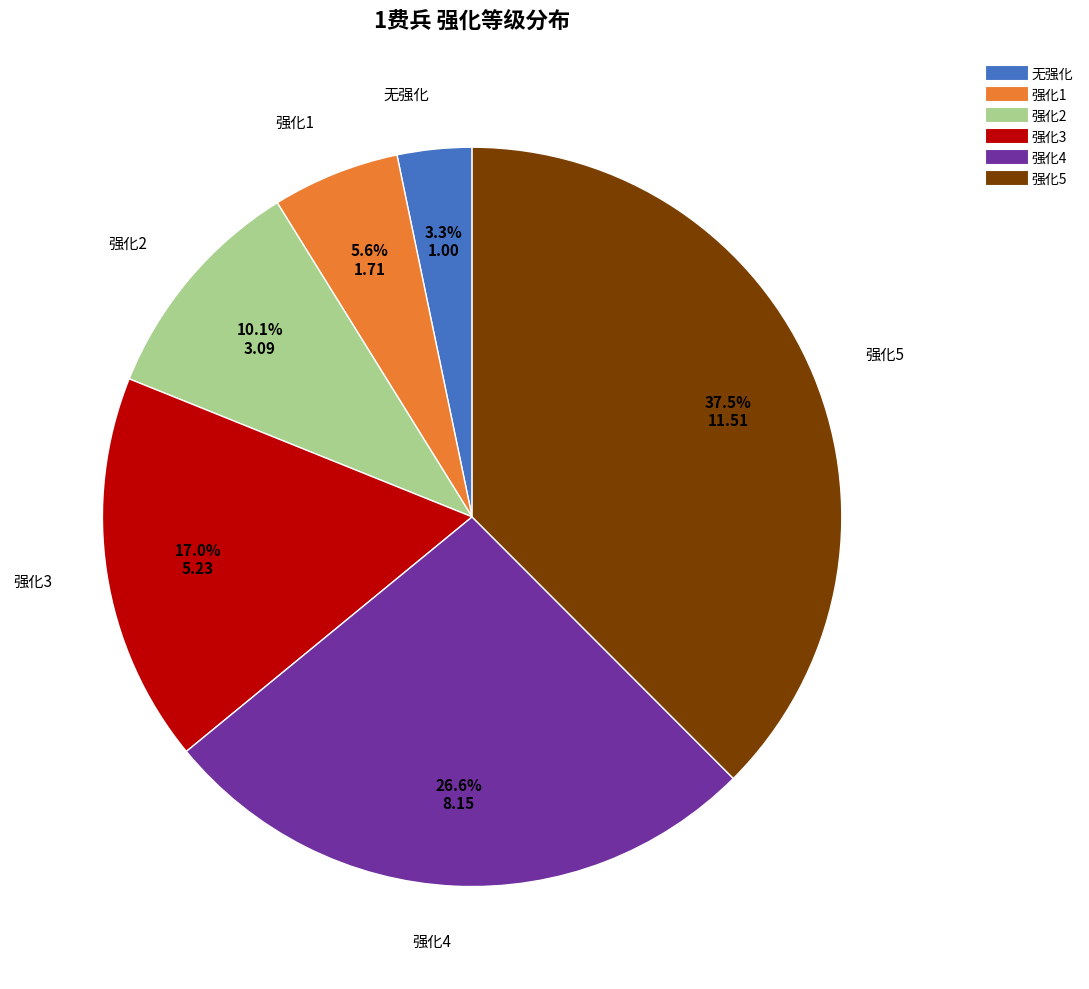

What is the total percentage of 强化2 and 强化1?

15.7%